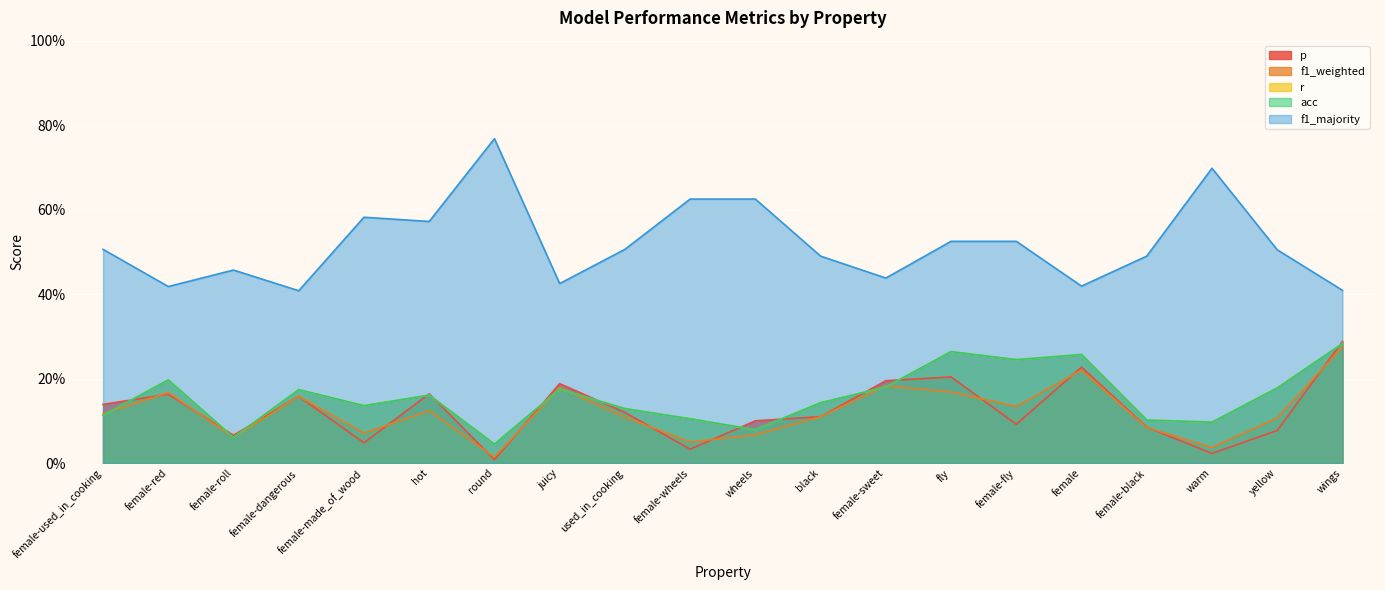

True or false: f1_majority has more than 1 interior local peaks.

True